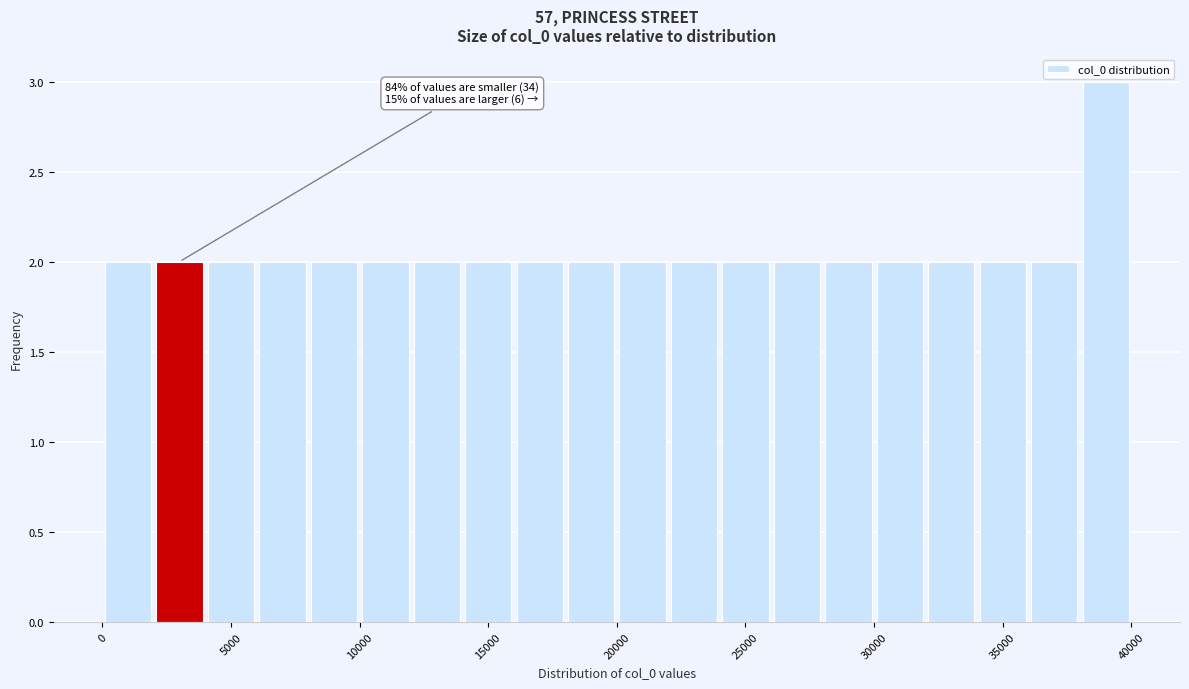

Which range on the x-axis has the tallest bar?

38000 to 40000